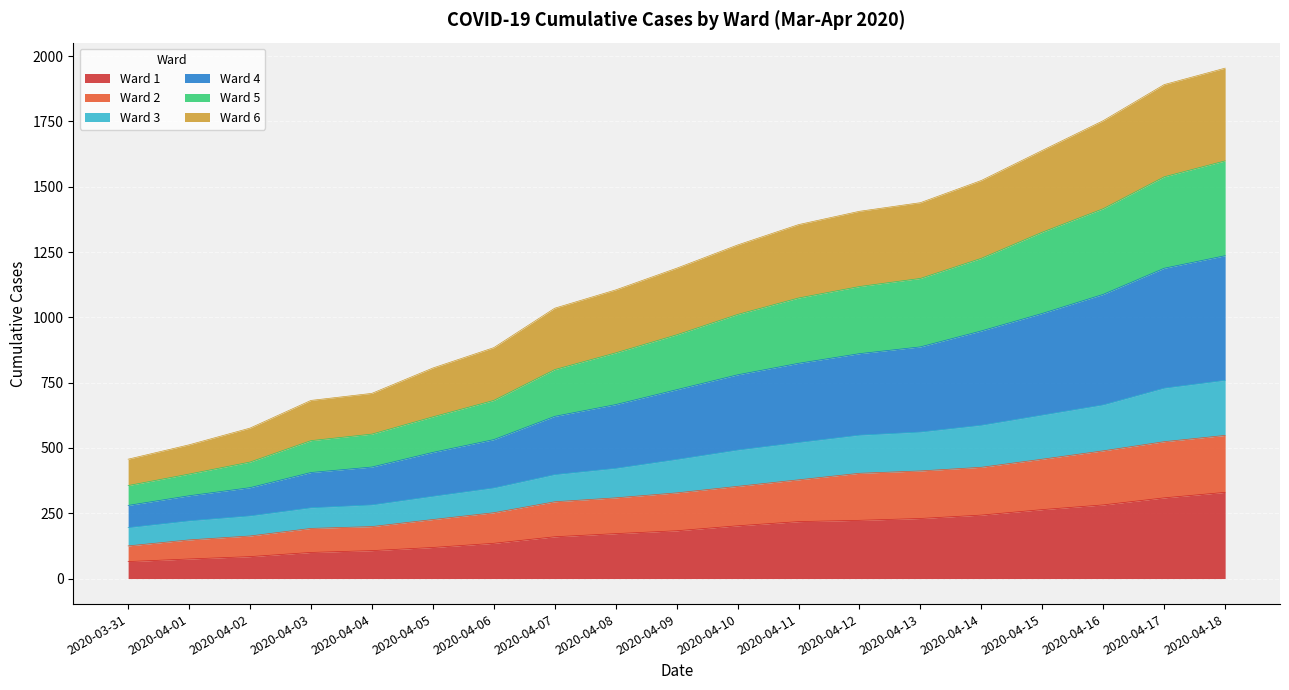

What is the maximum value for Ward 1?

330